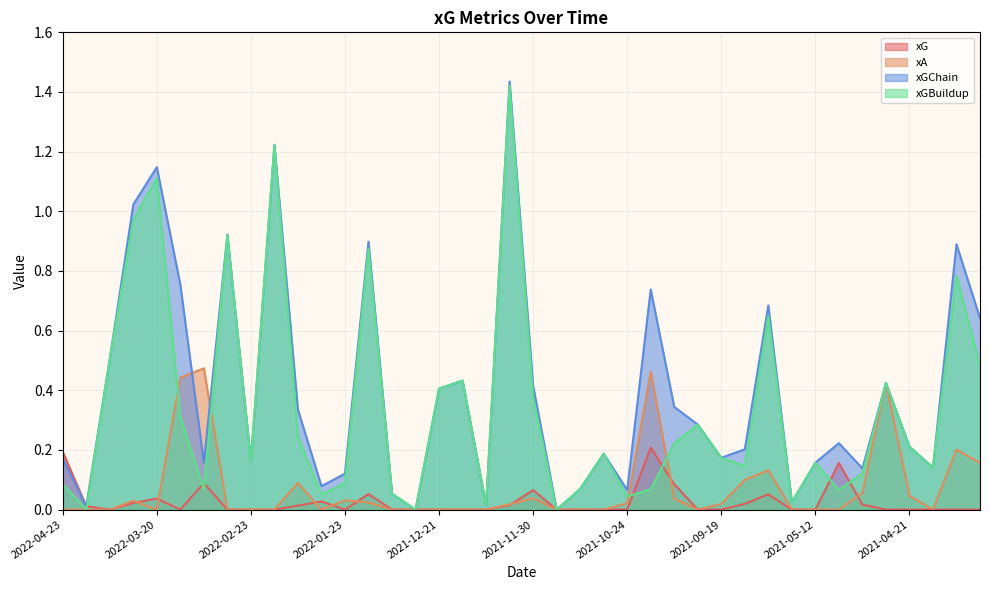

Reading left to right, list all the values displayed in this chart.

xG: 2022-04-23=0.2	2022-04-16=0.0	2022-04-09=0.0	2022-04-03=0.0	2022-03-20=0.0	2022-03-16=0.0	2022-03-12=0.1	2022-03-07=0.0	2022-02-23=0.0	2022-02-19=0.0	2022-02-13=0.0	2022-02-09=0.0	2022-01-23=0.0	2022-01-15=0.1	2022-01-09=0.0	2022-01-06=0.0	2021-12-21=0.0	2021-12-18=0.0	2021-12-11=0.0	2021-12-05=0.0	2021-11-30=0.1	2021-11-20=0.0	2021-11-06=0.0	2021-10-30=0.0	2021-10-24=0.0	2021-10-17=0.2	2021-09-26=0.1	2021-09-22=0.0	2021-09-19=0.0	2021-08-28=0.0	2021-08-22=0.1	2021-05-15=0.0	2021-05-12=0.0	2021-05-09=0.2	2021-05-02=0.0	2021-04-25=0.0	2021-04-21=0.0	2021-04-18=0.0	2021-04-11=0.0	2021-04-07=0.0
xA: 2022-04-23=0.0	2022-04-16=0.0	2022-04-09=0.0	2022-04-03=0.0	2022-03-20=0.0	2022-03-16=0.4	2022-03-12=0.5	2022-03-07=0.0	2022-02-23=0.0	2022-02-19=0.0	2022-02-13=0.1	2022-02-09=0.0	2022-01-23=0.0	2022-01-15=0.0	2022-01-09=0.0	2022-01-06=0.0	2021-12-21=0.0	2021-12-18=0.0	2021-12-11=0.0	2021-12-05=0.0	2021-11-30=0.0	2021-11-20=0.0	2021-11-06=0.0	2021-10-30=0.0	2021-10-24=0.0	2021-10-17=0.5	2021-09-26=0.0	2021-09-22=0.0	2021-09-19=0.0	2021-08-28=0.1	2021-08-22=0.1	2021-05-15=0.0	2021-05-12=0.0	2021-05-09=0.0	2021-05-02=0.1	2021-04-25=0.4	2021-04-21=0.0	2021-04-18=0.0	2021-04-11=0.2	2021-04-07=0.2
xGChain: 2022-04-23=0.2	2022-04-16=0.0	2022-04-09=0.5	2022-04-03=1.0	2022-03-20=1.1	2022-03-16=0.8	2022-03-12=0.2	2022-03-07=0.9	2022-02-23=0.2	2022-02-19=1.2	2022-02-13=0.3	2022-02-09=0.1	2022-01-23=0.1	2022-01-15=0.9	2022-01-09=0.1	2022-01-06=0.0	2021-12-21=0.4	2021-12-18=0.4	2021-12-11=0.0	2021-12-05=1.4	2021-11-30=0.4	2021-11-20=0.0	2021-11-06=0.1	2021-10-30=0.2	2021-10-24=0.1	2021-10-17=0.7	2021-09-26=0.3	2021-09-22=0.3	2021-09-19=0.2	2021-08-28=0.2	2021-08-22=0.7	2021-05-15=0.0	2021-05-12=0.2	2021-05-09=0.2	2021-05-02=0.1	2021-04-25=0.4	2021-04-21=0.2	2021-04-18=0.1	2021-04-11=0.9	2021-04-07=0.6
xGBuildup: 2022-04-23=0.1	2022-04-16=0.0	2022-04-09=0.5	2022-04-03=1.0	2022-03-20=1.1	2022-03-16=0.3	2022-03-12=0.1	2022-03-07=0.9	2022-02-23=0.2	2022-02-19=1.2	2022-02-13=0.2	2022-02-09=0.1	2022-01-23=0.1	2022-01-15=0.9	2022-01-09=0.1	2022-01-06=0.0	2021-12-21=0.4	2021-12-18=0.4	2021-12-11=0.0	2021-12-05=1.4	2021-11-30=0.4	2021-11-20=0.0	2021-11-06=0.1	2021-10-30=0.2	2021-10-24=0.0	2021-10-17=0.1	2021-09-26=0.2	2021-09-22=0.3	2021-09-19=0.2	2021-08-28=0.1	2021-08-22=0.6	2021-05-15=0.0	2021-05-12=0.2	2021-05-09=0.1	2021-05-02=0.1	2021-04-25=0.4	2021-04-21=0.2	2021-04-18=0.1	2021-04-11=0.8	2021-04-07=0.5